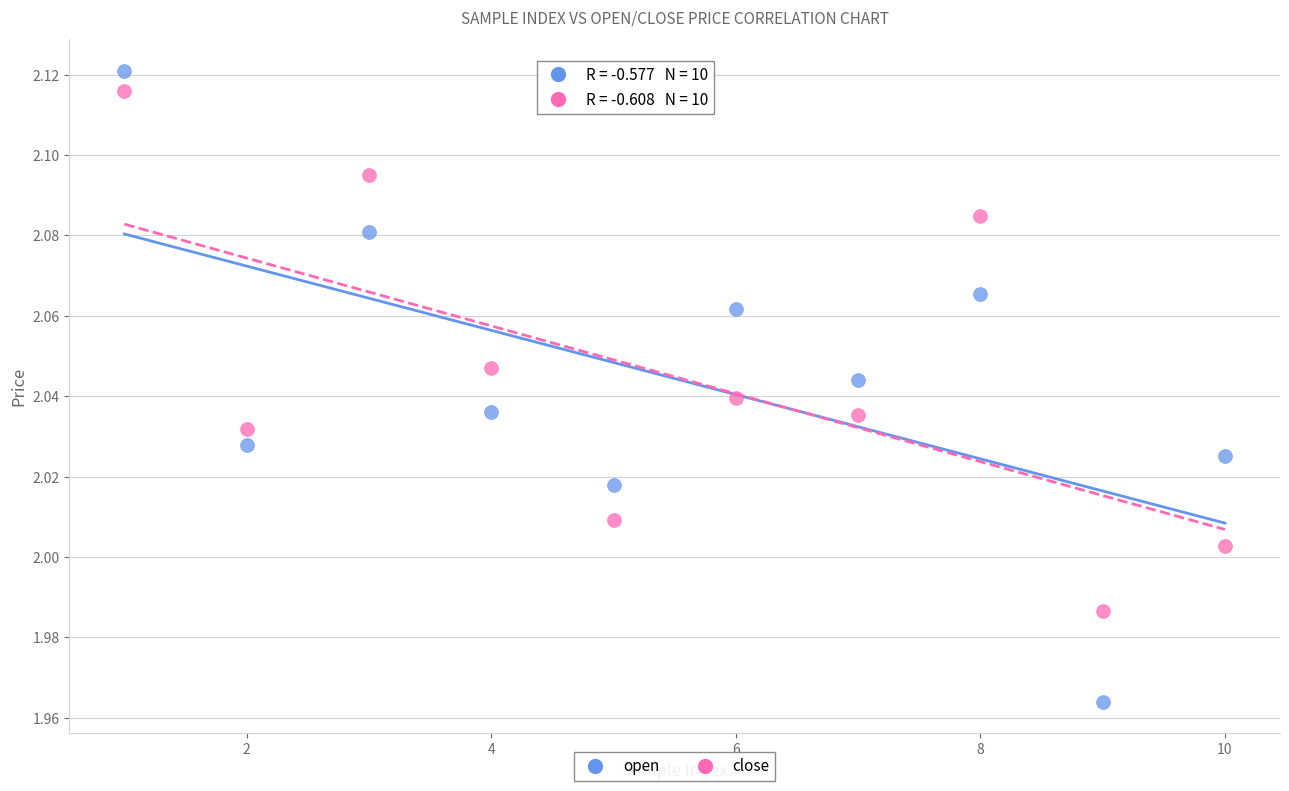

Across all data points, what is the range of X values (max minus min)?

9.0